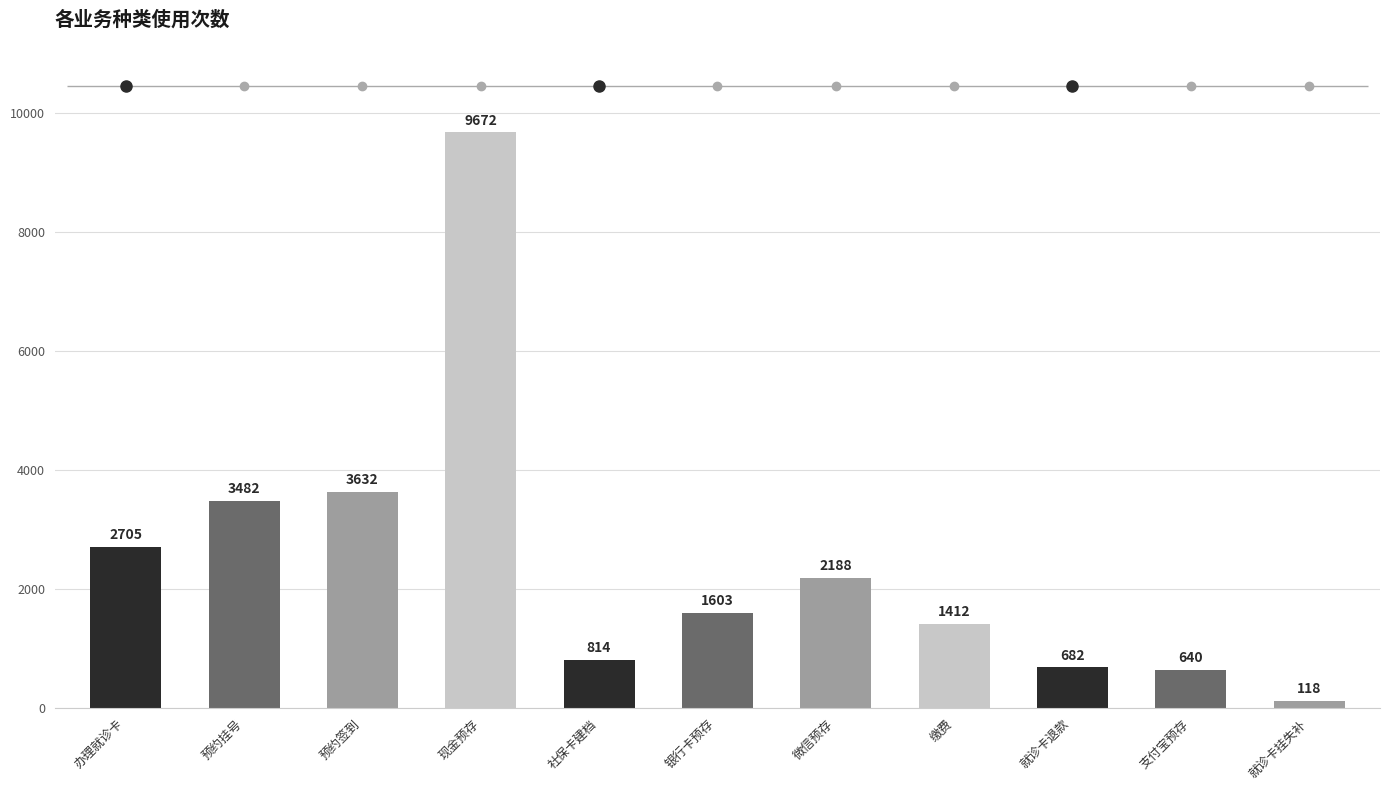

Between 银行卡预存 and 预约挂号, which is larger?

预约挂号